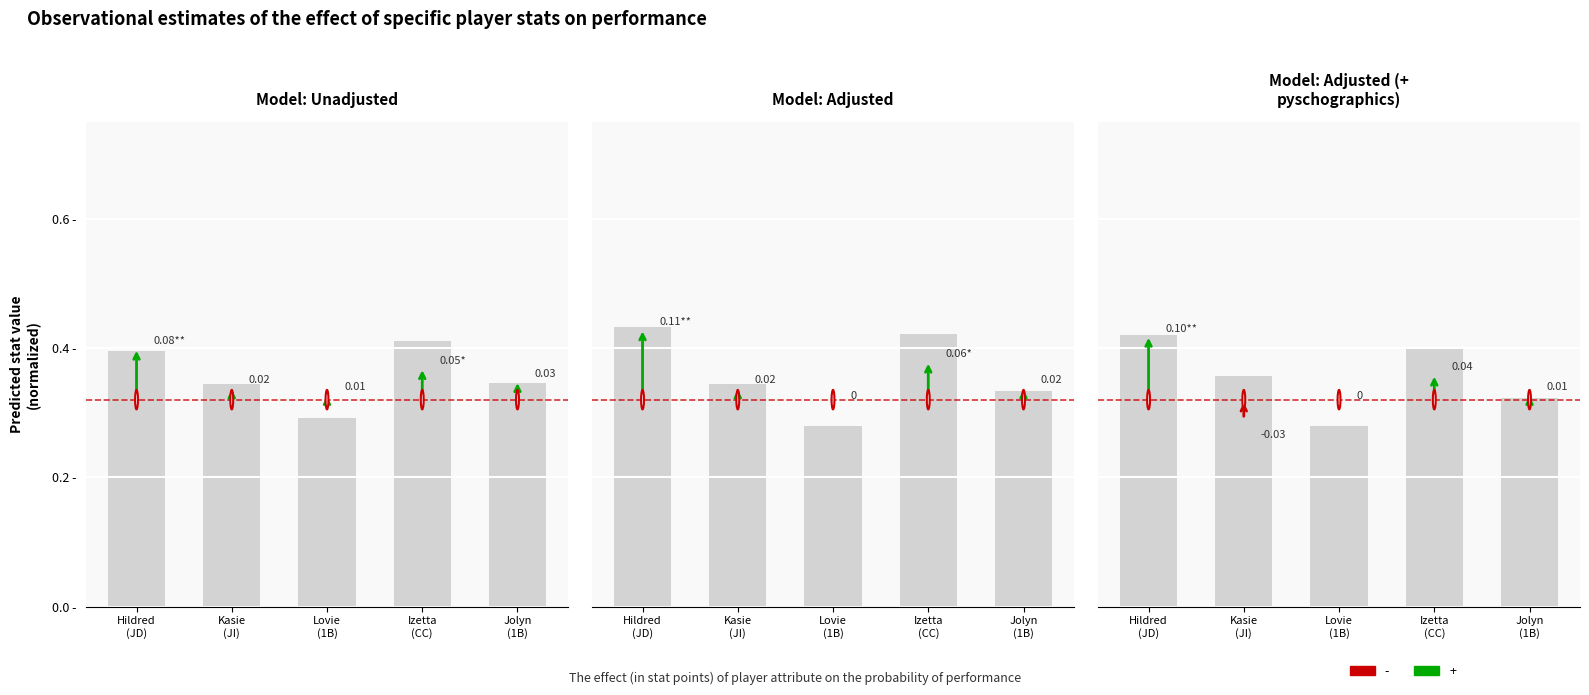

How many series are shown in this chart?

1